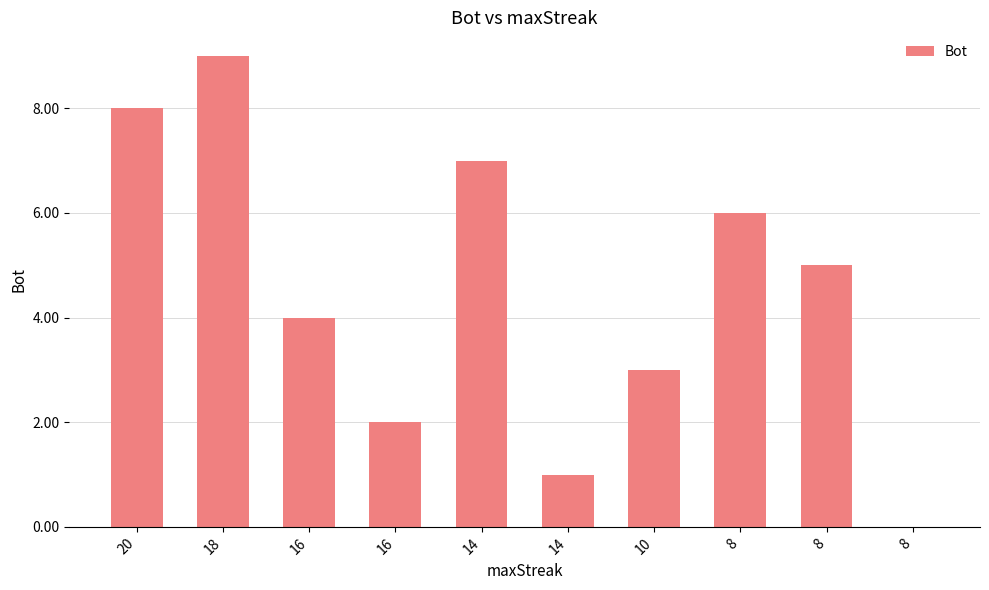

Is it true that the value at 8 is 7?

False